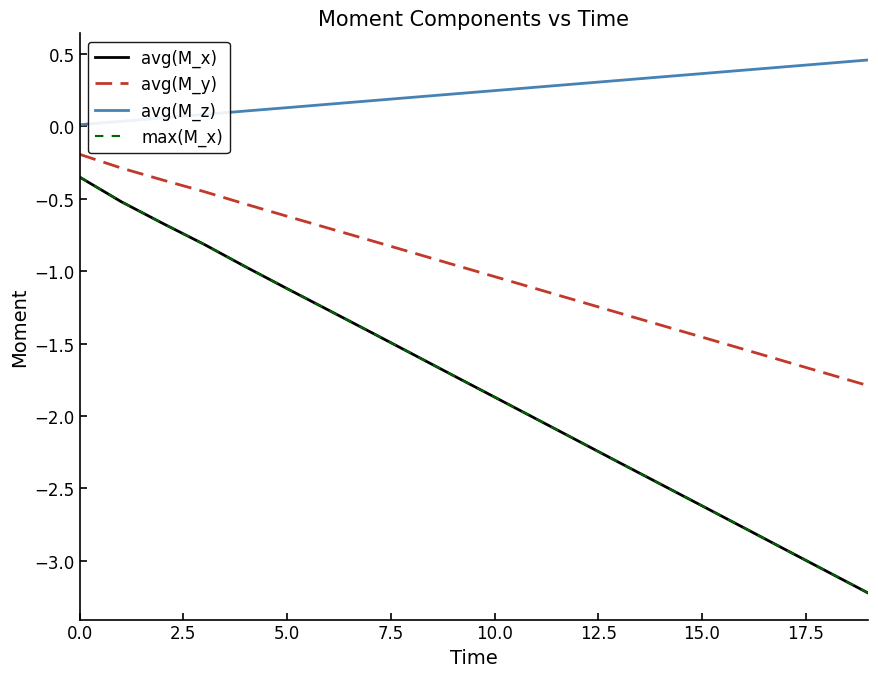

At which category does the chart reach its peak across all series?

19